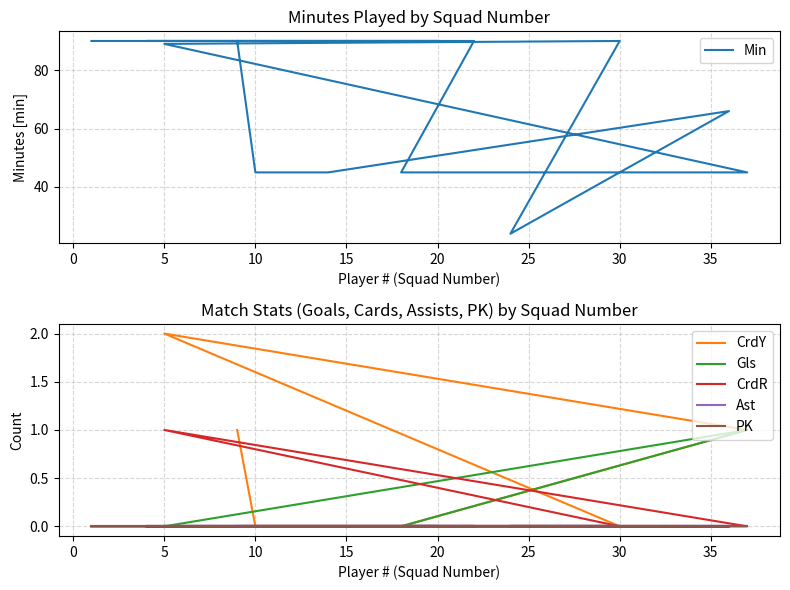

What is the difference between the second highest and second lowest values in the Min series?

45